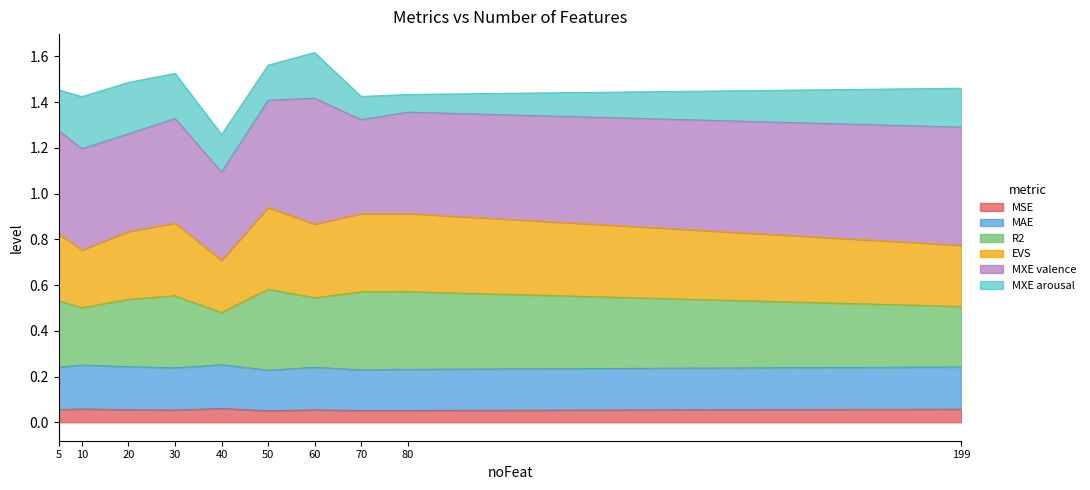

How many data points does each series have?

10